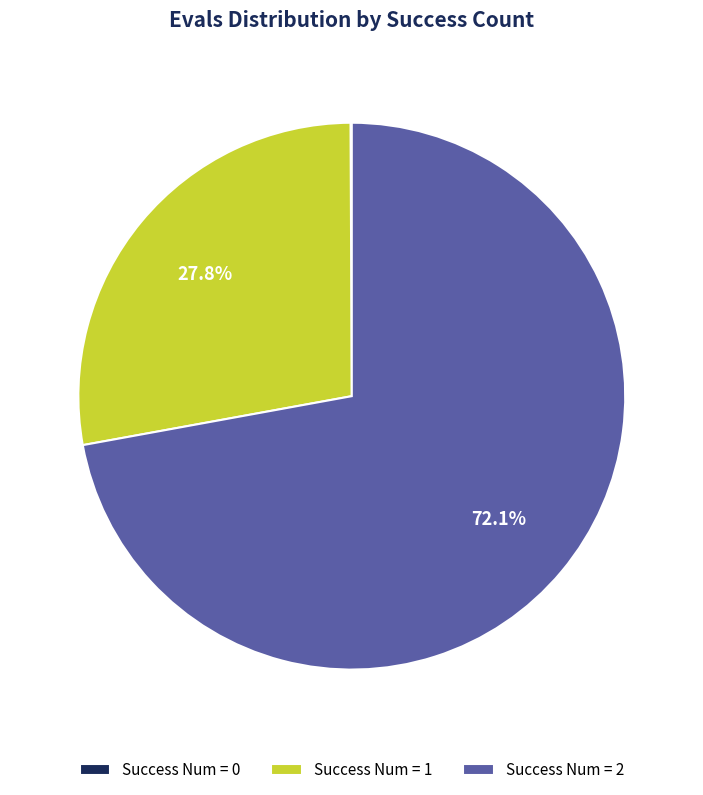

Which has a higher value, Success Num = 1 or Success Num = 2?

Success Num = 2